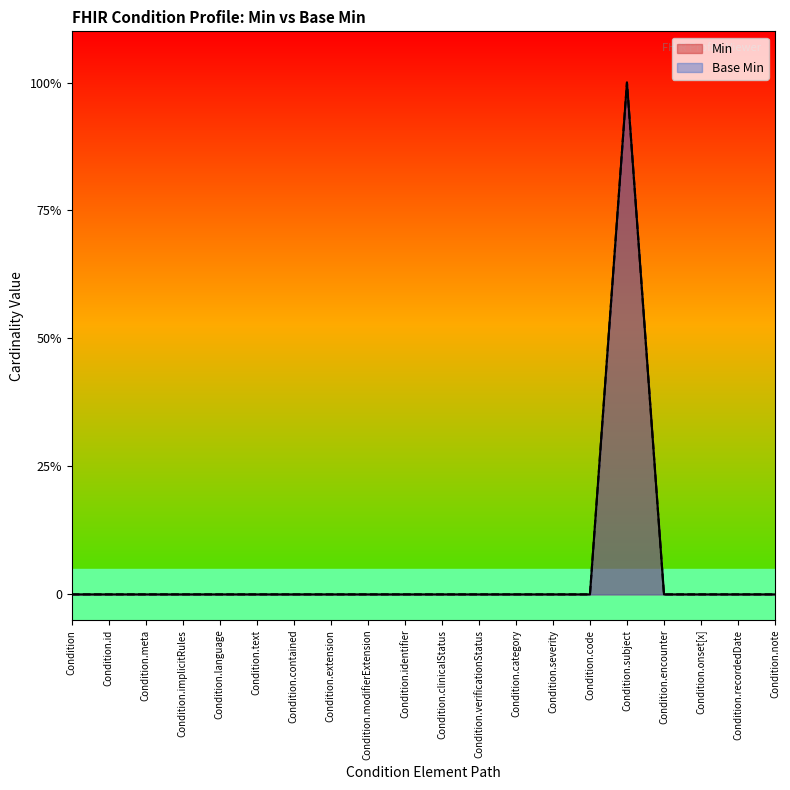

Which category has the lowest value in the Min series?

Condition